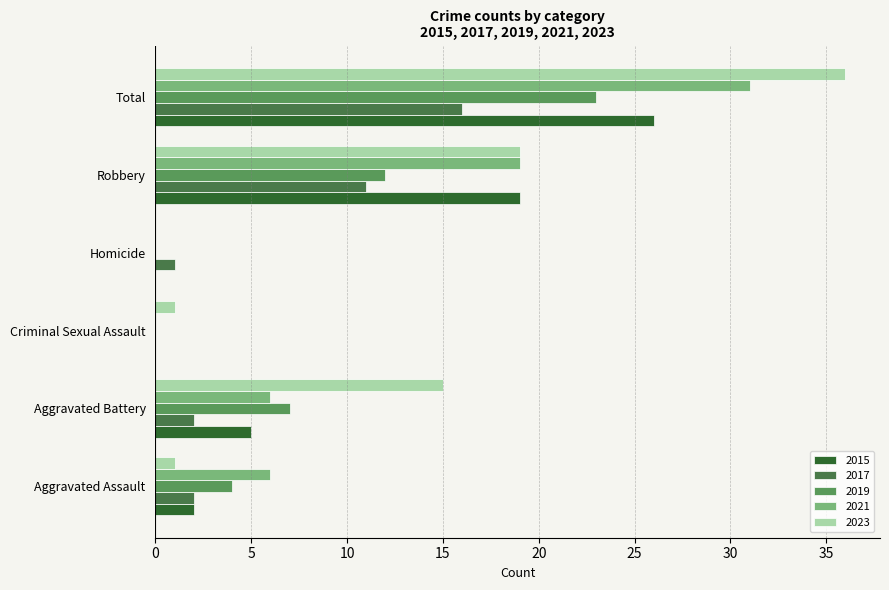

True or false: 2015 has a value of 26 at Total.

True